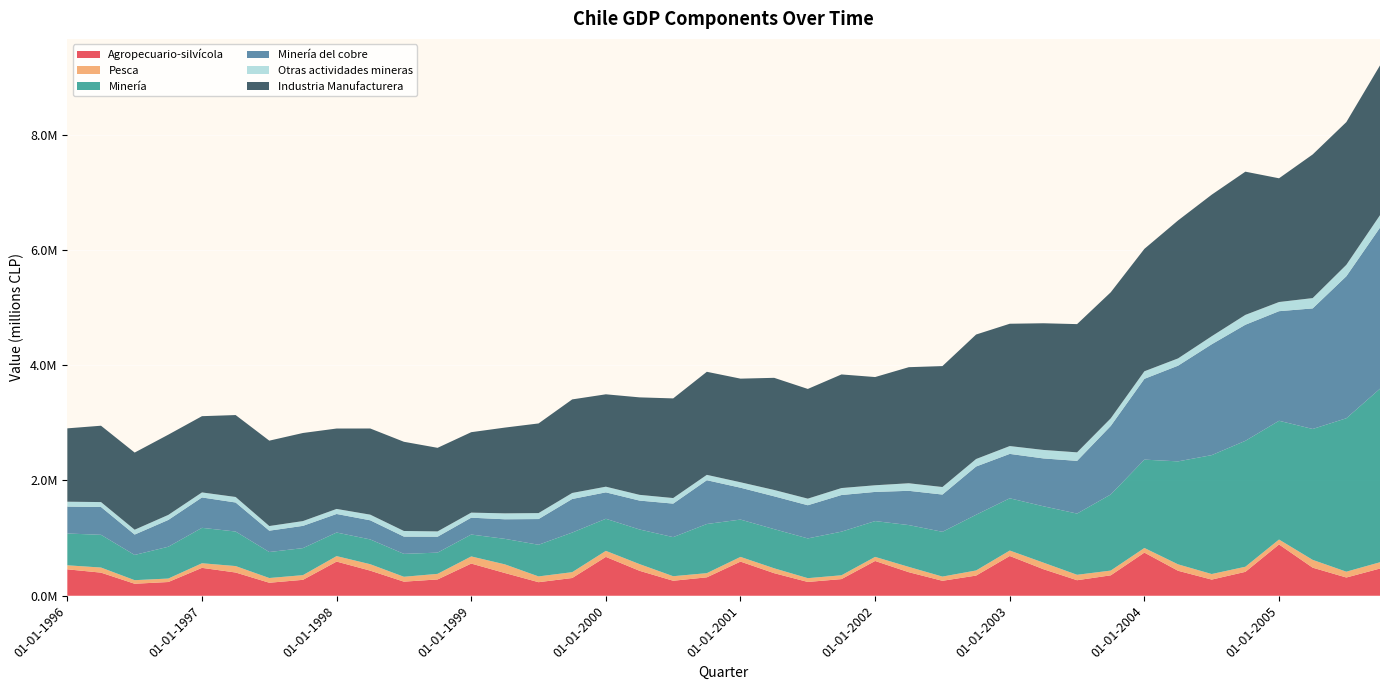

Reading left to right, what are all the values shown in this chart?

Agropecuario-silvícola: 01-01-1996=458161	01-04-1996=400844	01-07-1996=208085	01-10-1996=238197	01-01-1997=483743	01-04-1997=403073	01-07-1997=225449	01-10-1997=276097	01-01-1998=592504	01-04-1998=435538	01-07-1998=244438	01-10-1998=282820	01-01-1999=558157	01-04-1999=394416	01-07-1999=235189	01-10-1999=307749	01-01-2000=674122	01-04-2000=432859	01-07-2000=260013	01-10-2000=319546	01-01-2001=592273	01-04-2001=391463	01-07-2001=239260	01-10-2001=288817	01-01-2002=603069	01-04-2002=408427	01-07-2002=259258	01-10-2002=349784	01-01-2003=689632	01-04-2003=460304	01-07-2003=269255	01-10-2003=354211	01-01-2004=748068	01-04-2004=433221	01-07-2004=280370	01-10-2004=414573	01-01-2005=889503	01-04-2005=486983	01-07-2005=316290	01-10-2005=471956
Pesca: 01-01-1996=70032	01-04-1996=88500	01-07-1996=62138	01-10-1996=60144	01-01-1997=79934	01-04-1997=111743	01-07-1997=82006	01-10-1997=81238	01-01-1998=95065	01-04-1998=111387	01-07-1998=84613	01-10-1998=96794	01-01-1999=123897	01-04-1999=149987	01-07-1999=100017	01-10-1999=101329	01-01-2000=104481	01-04-2000=116011	01-07-2000=78917	01-10-2000=72345	01-01-2001=81722	01-04-2001=84690	01-07-2001=65567	01-10-2001=66194	01-01-2002=70905	01-04-2002=92031	01-07-2002=73082	01-10-2002=88728	01-01-2003=94601	01-04-2003=114075	01-07-2003=94164	01-10-2003=82418	01-01-2004=80623	01-04-2004=111569	01-07-2004=96353	01-10-2004=88431	01-01-2005=85650	01-04-2005=135334	01-07-2005=101066	01-10-2005=109091
Minería: 01-01-1996=551537	01-04-1996=567772	01-07-1996=437562	01-10-1996=551974	01-01-1997=614277	01-04-1997=599227	01-07-1997=450945	01-10-1997=468973	01-01-1998=409152	01-04-1998=429787	01-07-1998=397135	01-10-1998=368253	01-01-1999=379799	01-04-1999=442435	01-07-1999=549248	01-10-1999=686926	01-01-2000=556585	01-04-2000=600717	01-07-2000=677879	01-10-2000=852562	01-01-2001=647297	01-04-2001=679266	01-07-2001=689767	01-10-2001=756547	01-01-2002=621252	01-04-2002=725419	01-07-2002=776785	01-10-2002=966666	01-01-2003=906158	01-04-2003=977457	01-07-2003=1061936	01-10-2003=1320132	01-01-2004=1532450	01-04-2004=1786088	01-07-2004=2062434	01-10-2004=2184327	01-01-2005=2059959	01-04-2005=2270417	01-07-2005=2661430	01-10-2005=3010218
Minería del cobre: 01-01-1996=466670	01-04-1996=482526	01-07-1996=353556	01-10-1996=464693	01-01-1997=527103	01-04-1997=503308	01-07-1997=370141	01-10-1997=385847	01-01-1998=321716	01-04-1998=331901	01-07-1998=299771	01-10-1998=276199	01-01-1999=292220	01-04-1999=339661	01-07-1999=445855	01-10-1999=582569	01-01-2000=458251	01-04-2000=501077	01-07-2000=581370	01-10-2000=759690	01-01-2001=552767	01-04-2001=569365	01-07-2001=575260	01-10-2001=635553	01-01-2002=505793	01-04-2002=594232	01-07-2002=646214	01-10-2002=836514	01-01-2003=770074	01-04-2003=830009	01-07-2003=914200	01-10-2003=1188580	01-01-2004=1401387	01-04-2004=1659811	01-07-2004=1922975	01-10-2004=2013477	01-01-2005=1900836	01-04-2005=2091413	01-07-2005=2463343	01-10-2005=2794487
Otras actividades mineras: 01-01-1996=84867	01-04-1996=85246	01-07-1996=84006	01-10-1996=87281	01-01-1997=87174	01-04-1997=95919	01-07-1997=80803	01-10-1997=83125	01-01-1998=87436	01-04-1998=97885	01-07-1998=97364	01-10-1998=92053	01-01-1999=87579	01-04-1999=102774	01-07-1999=103392	01-10-1999=104357	01-01-2000=98334	01-04-2000=99640	01-07-2000=96509	01-10-2000=92872	01-01-2001=94530	01-04-2001=109901	01-07-2001=114507	01-10-2001=120994	01-01-2002=115459	01-04-2002=131188	01-07-2002=130572	01-10-2002=130152	01-01-2003=136084	01-04-2003=147448	01-07-2003=147736	01-10-2003=131552	01-01-2004=131063	01-04-2004=126278	01-07-2004=139458	01-10-2004=170850	01-01-2005=159124	01-04-2005=179004	01-07-2005=198088	01-10-2005=215731
Industria Manufacturera: 01-01-1996=1272330	01-04-1996=1324420	01-07-1996=1338169	01-10-1996=1391839	01-01-1997=1322611	01-04-1997=1421076	01-07-1997=1480883	01-10-1997=1527926	01-01-1998=1394652	01-04-1998=1494666	01-07-1998=1547404	01-10-1998=1449706	01-01-1999=1395490	01-04-1999=1487730	01-07-1999=1555124	01-10-1999=1622869	01-01-2000=1602502	01-04-2000=1690782	01-07-2000=1728469	01-10-2000=1787732	01-01-2001=1797341	01-04-2001=1945310	01-07-2001=1902977	01-10-2001=1970617	01-01-2002=1877015	01-04-2002=2013357	01-07-2002=2097817	01-10-2002=2159359	01-01-2003=2121663	01-04-2003=2197249	01-07-2003=2224394	01-10-2003=2186804	01-01-2004=2123571	01-04-2004=2393210	01-07-2004=2455287	01-10-2004=2484447	01-01-2005=2146183	01-04-2005=2491494	01-07-2005=2476028	01-10-2005=2597845